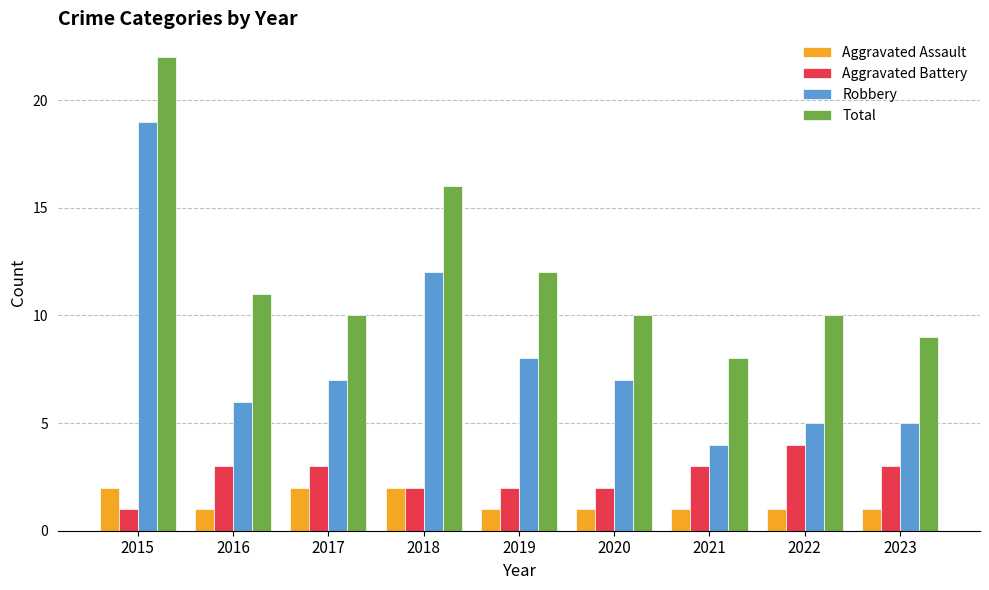

Which series has the widest spread of values?

Robbery